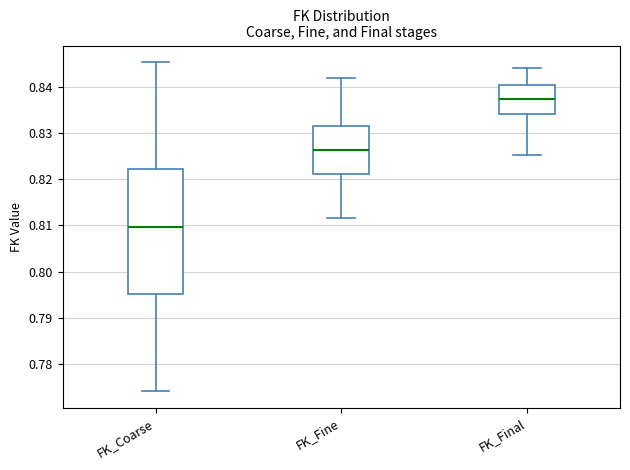

Reading left to right, read every box against the y-axis: the position of its median line, the range the box covers, and the ends of its whiskers. The values are not printed on the chart, so give them approximately, as read against the axis.

FK_Coarse: median 0.810, box 0.795 to 0.822, whiskers 0.774 to 0.845
FK_Fine: median 0.826, box 0.821 to 0.832, whiskers 0.812 to 0.842
FK_Final: median 0.837, box 0.834 to 0.841, whiskers 0.825 to 0.844